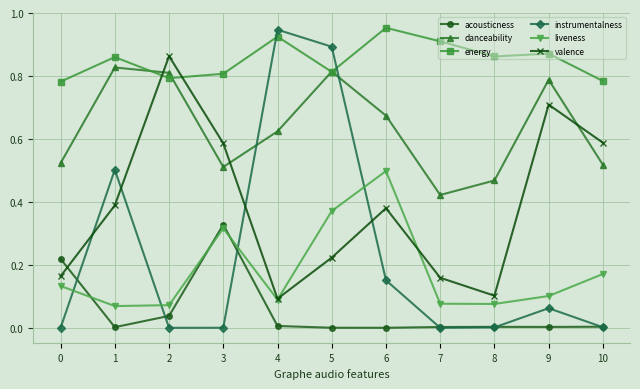

At how many categories does at least one series exceed 0?

11